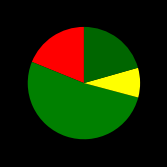

How many segments does this pie chart have?

4